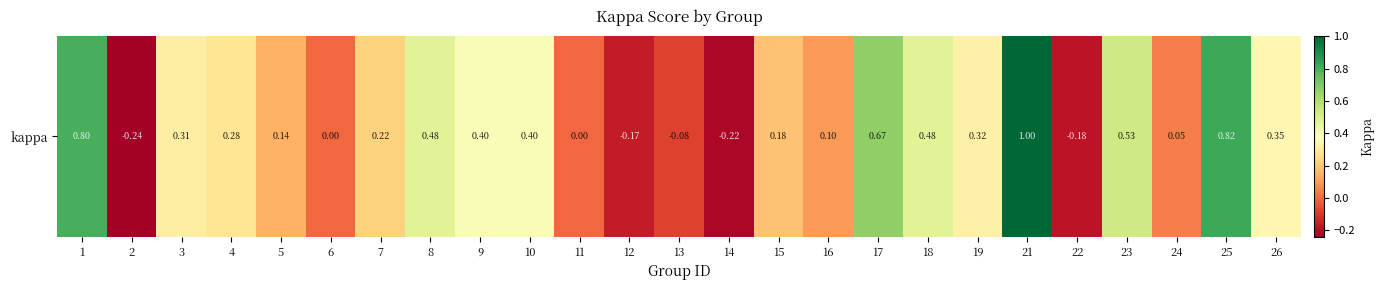

What is the approximate value at 17?

0.7